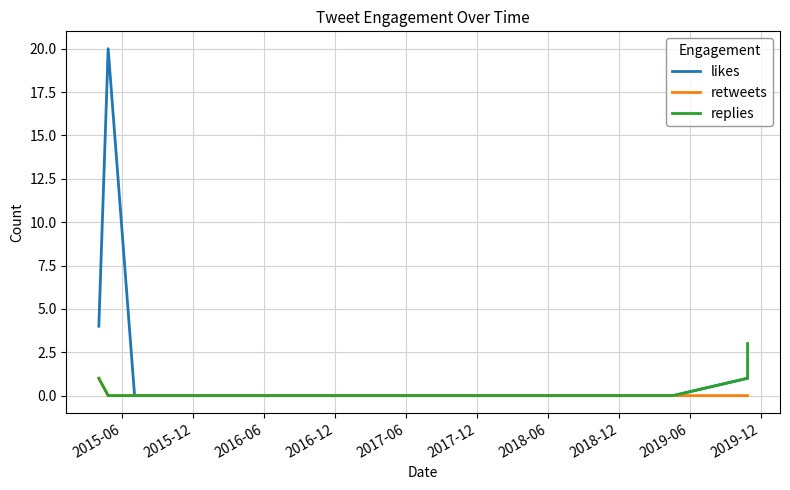

True or false: retweets and replies intersect in this chart.

False